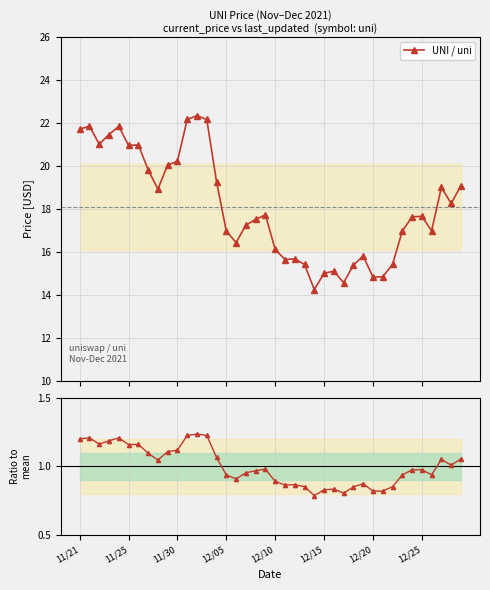

List the series in order of their overall mean, lowest first.

Ratio to mean, UNI / uni